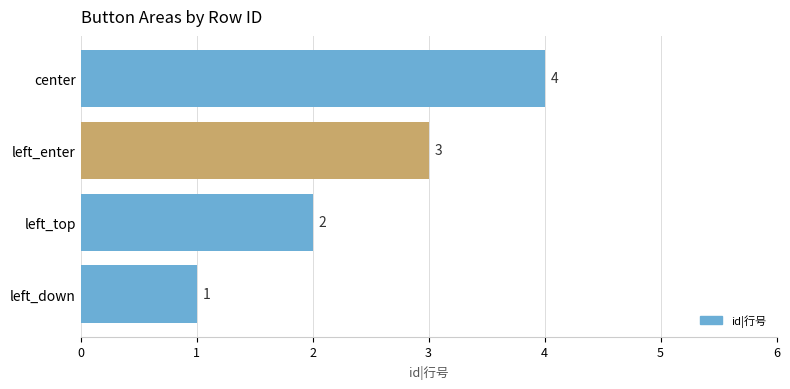

Rank the categories by value from highest to lowest.

center, left_enter, left_top, left_down